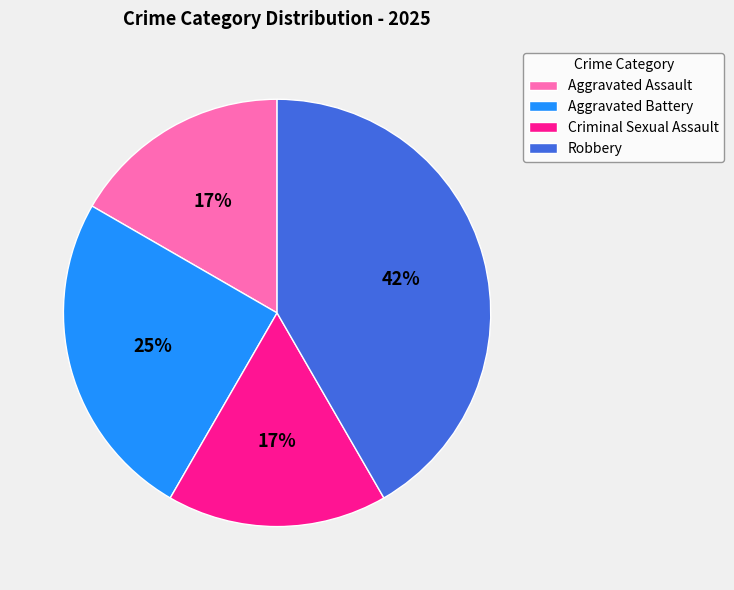

What is the ratio of the value at Criminal Sexual Assault to the value at Aggravated Battery?

0.7